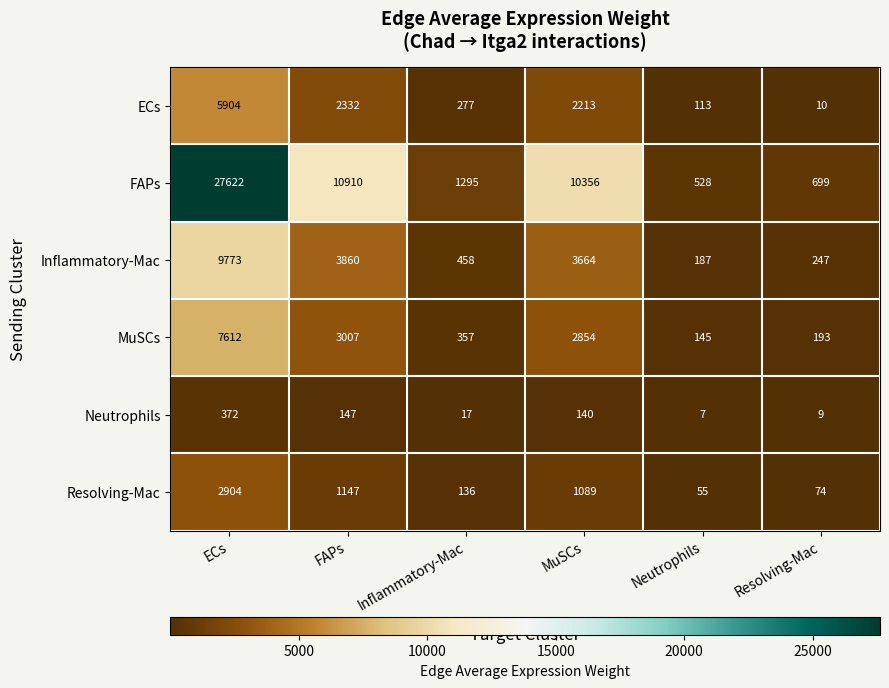

At Neutrophils, list the series in order from smallest to largest.

Neutrophils, Resolving-Mac, ECs, MuSCs, Inflammatory-Mac, FAPs